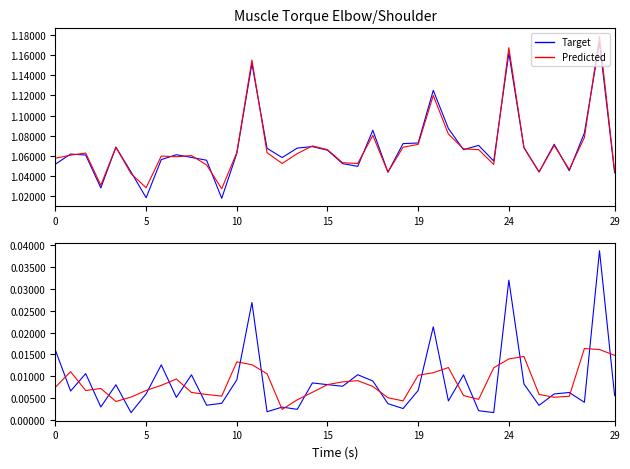

Which series has the widest spread of values?

avg_ratio